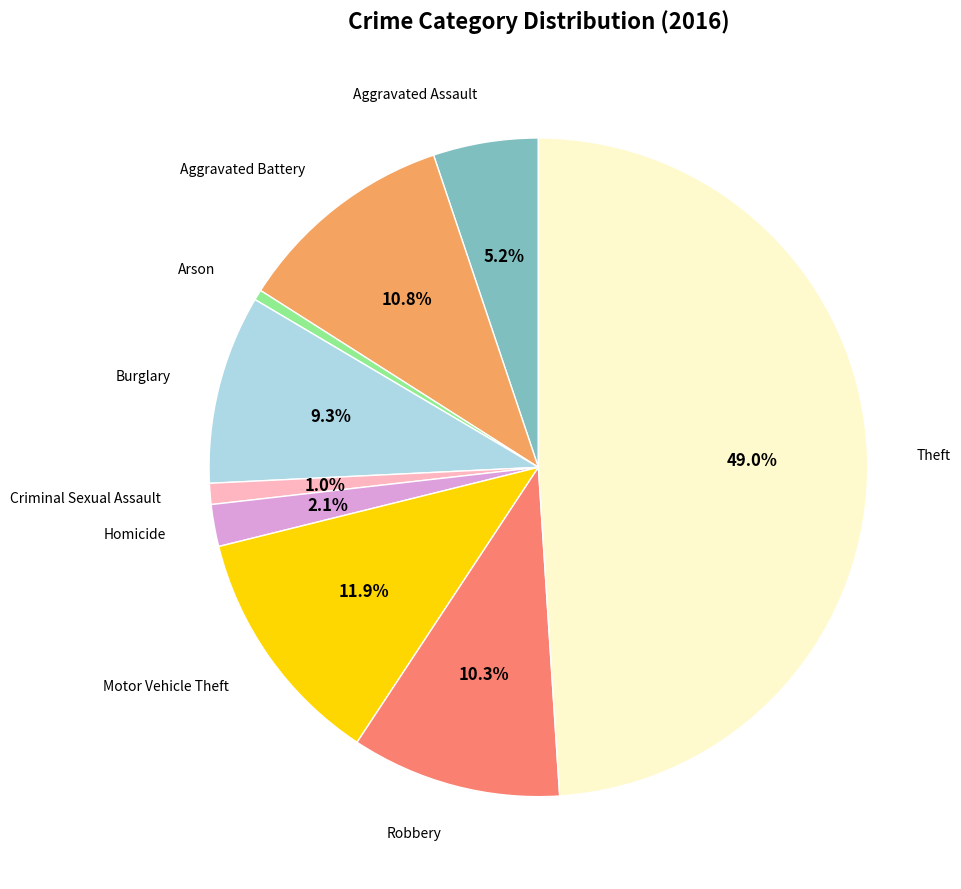

Is there any slice that represents more than half of the pie?

No